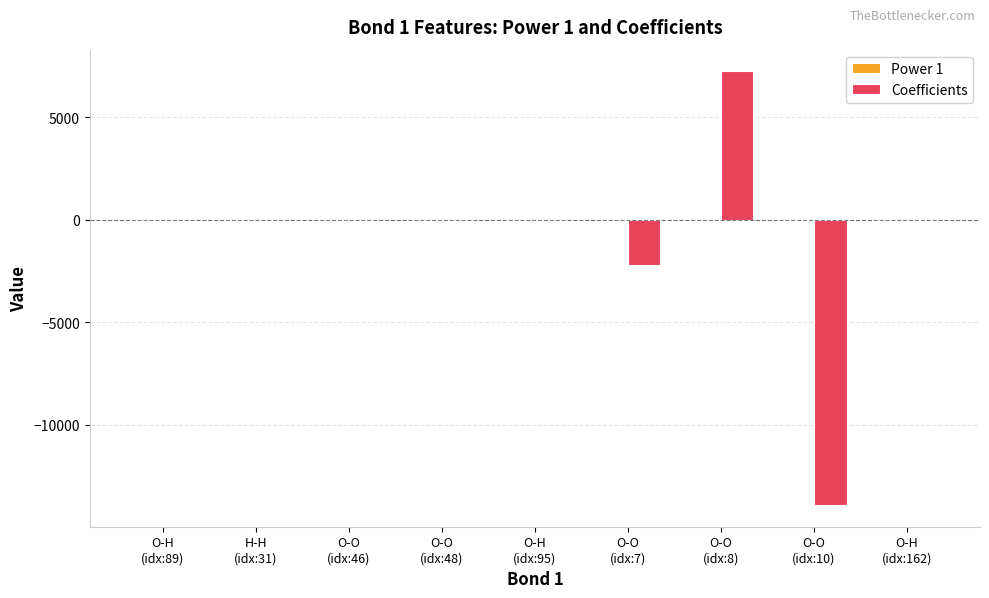

At which category is the sum across all series the highest?

O-O
(idx:8)